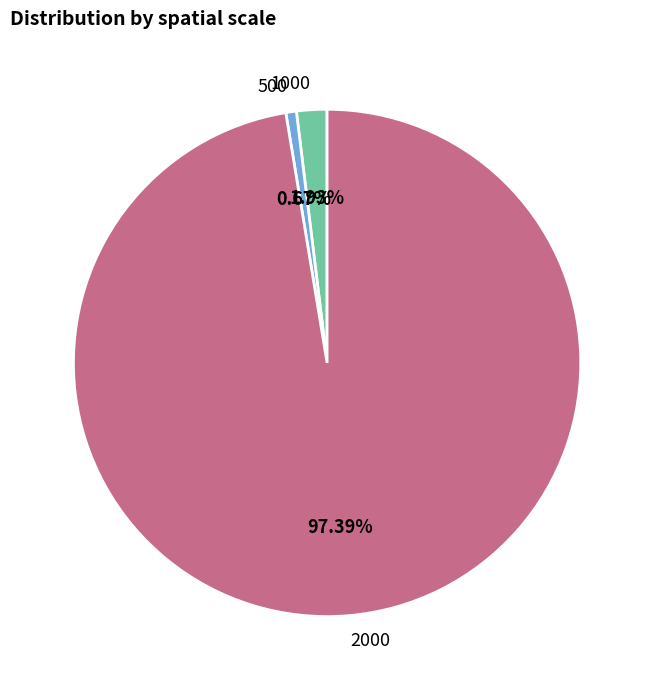

Is 2000 the majority of the pie?

Yes